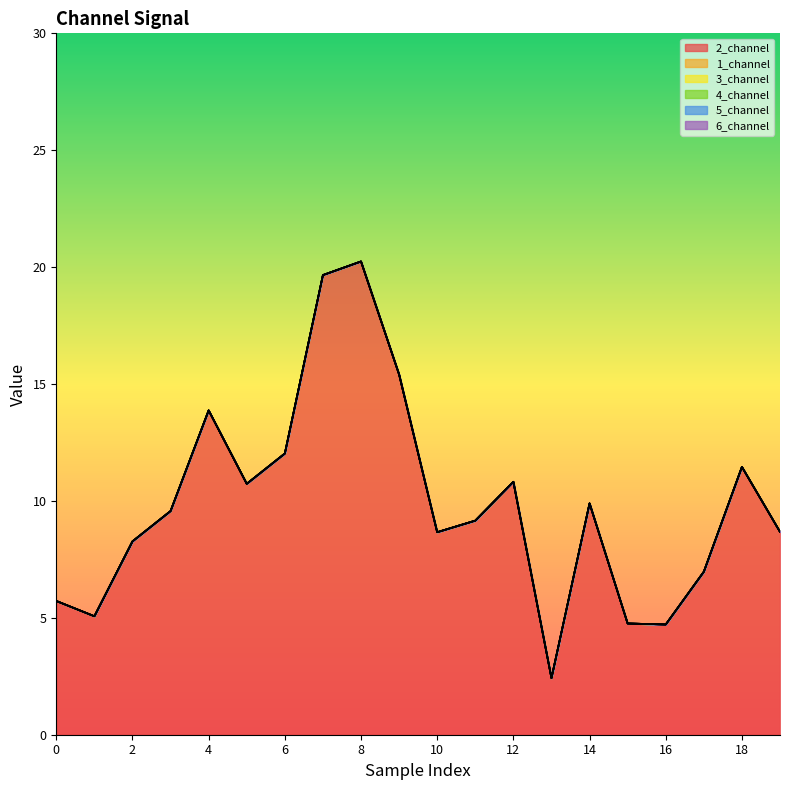

Which series has the widest spread of values?

2_channel